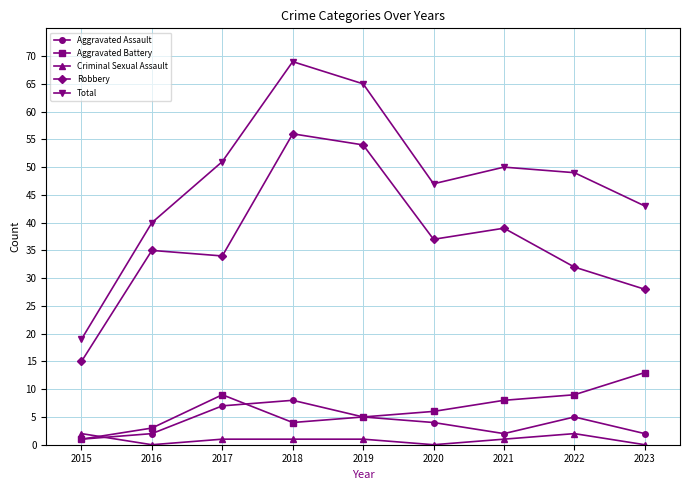

What is the difference between the maximum and minimum values in the Criminal Sexual Assault series?

2